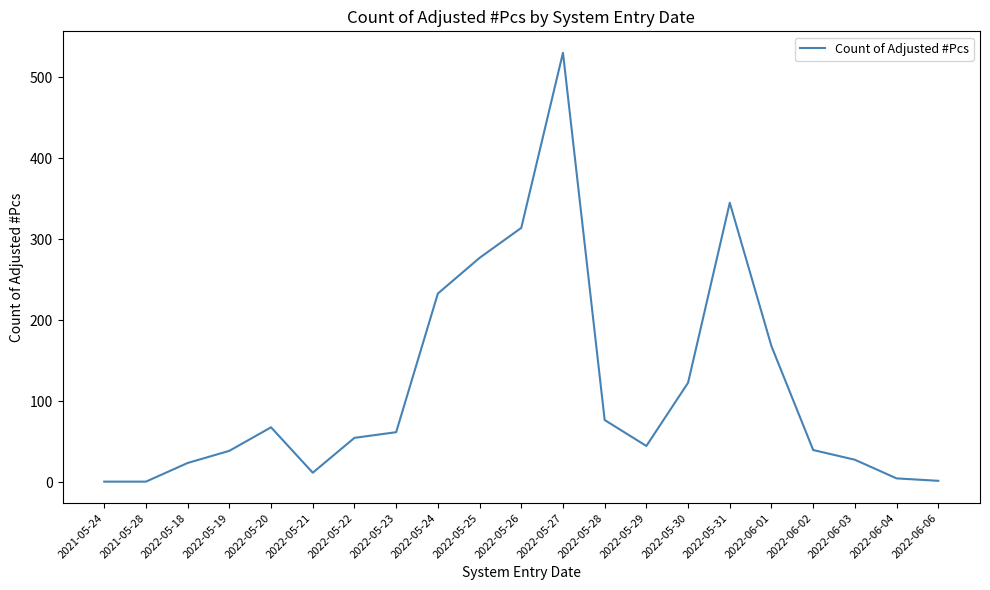

Which label corresponds to the largest value in the chart?

2022-05-27